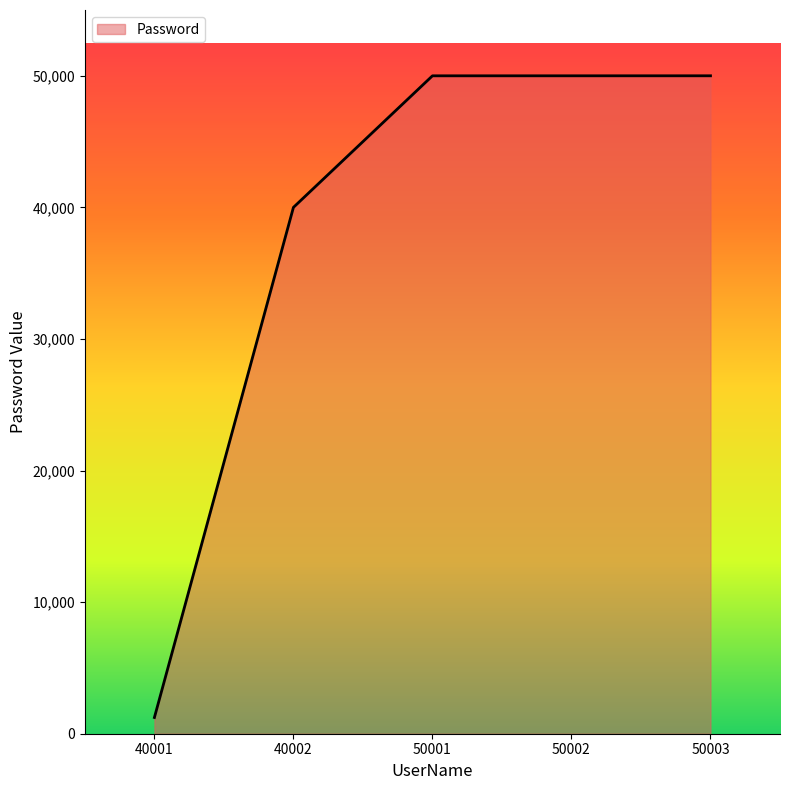

Which label corresponds to the smallest value in the chart?

40001